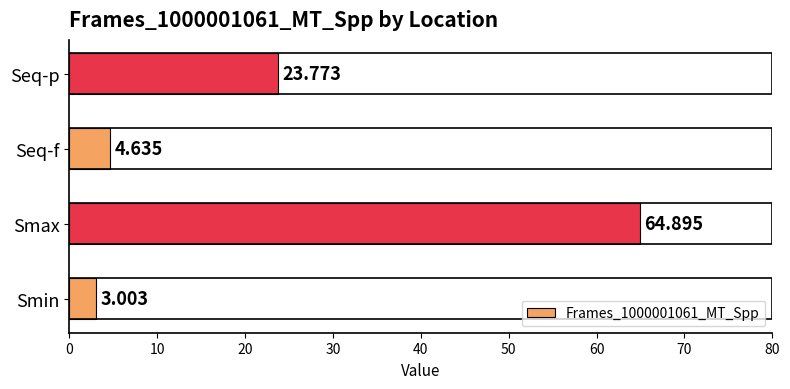

Which has a higher value, Smax or Seq-p?

Smax